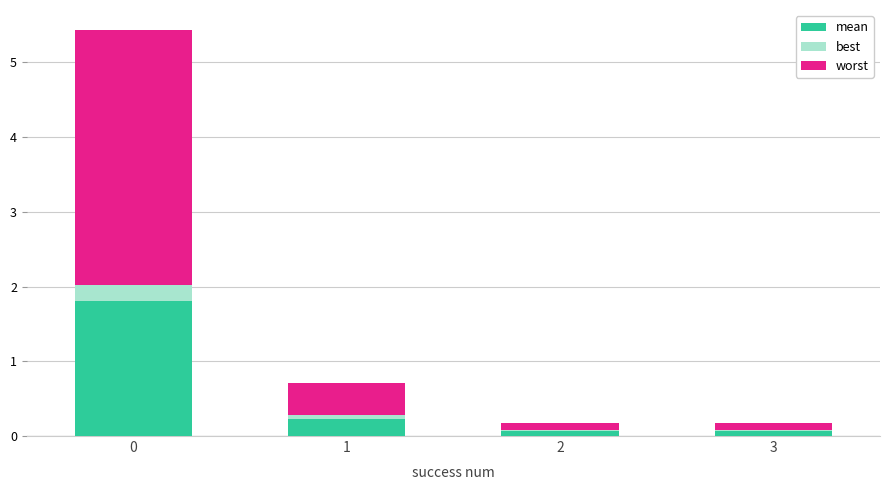

What is the total value across all series at 0?

5.4